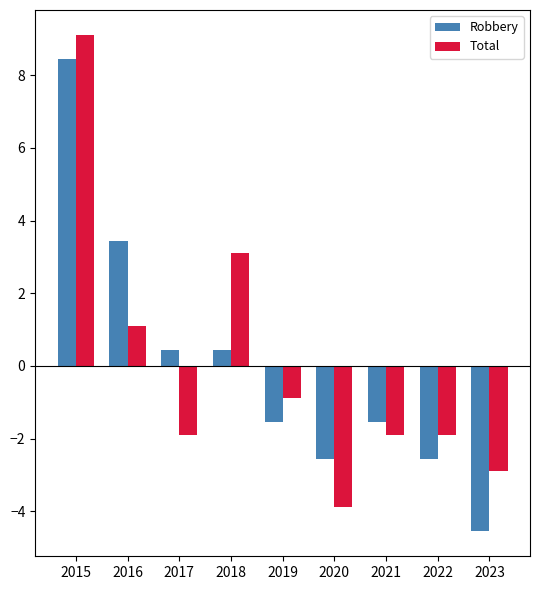

How many bars are there in total?

18